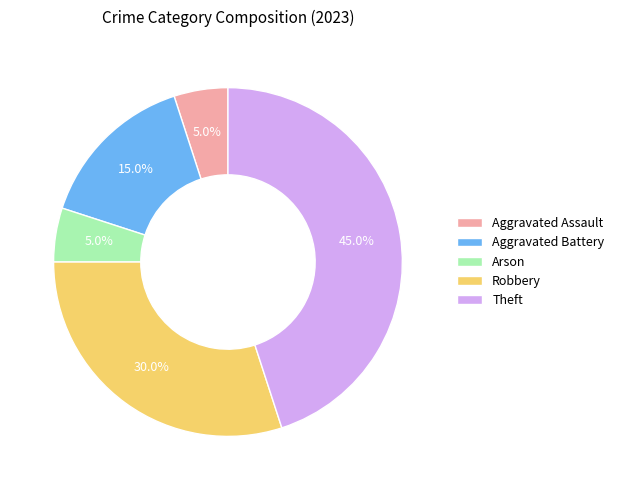

What percentage is the Robbery slice, to the nearest percent?

30%